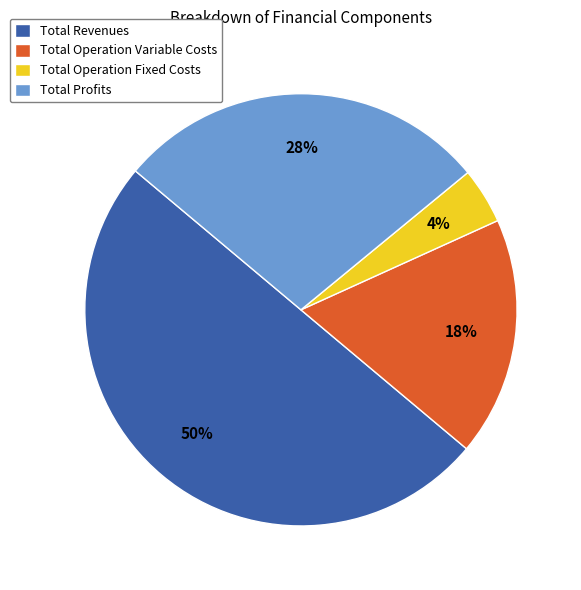

Which has a higher value, Total Profits or Total Operation Variable Costs?

Total Profits